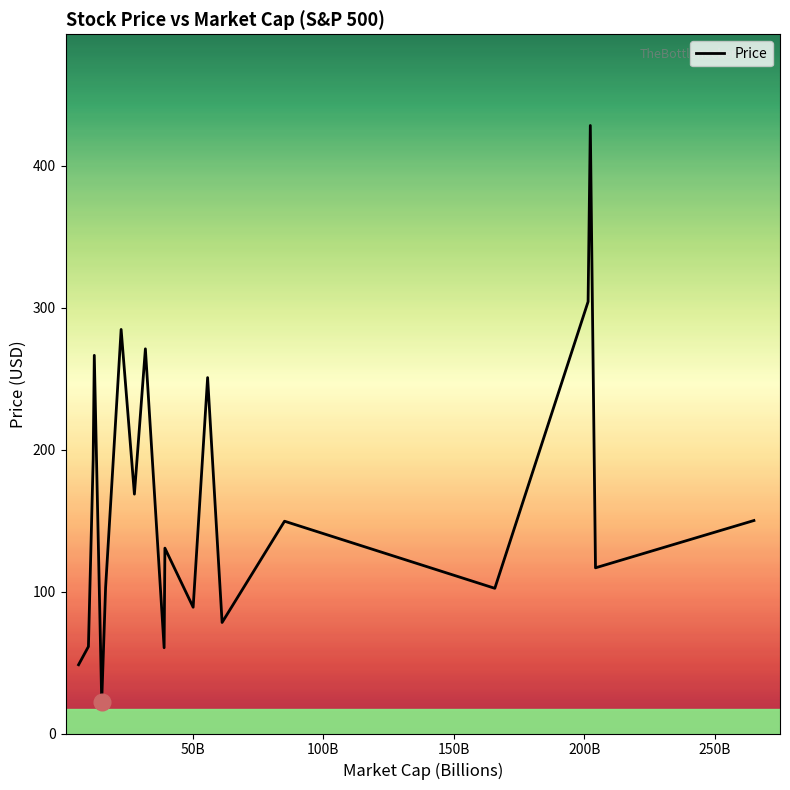

What is the smallest value displayed?

22.4